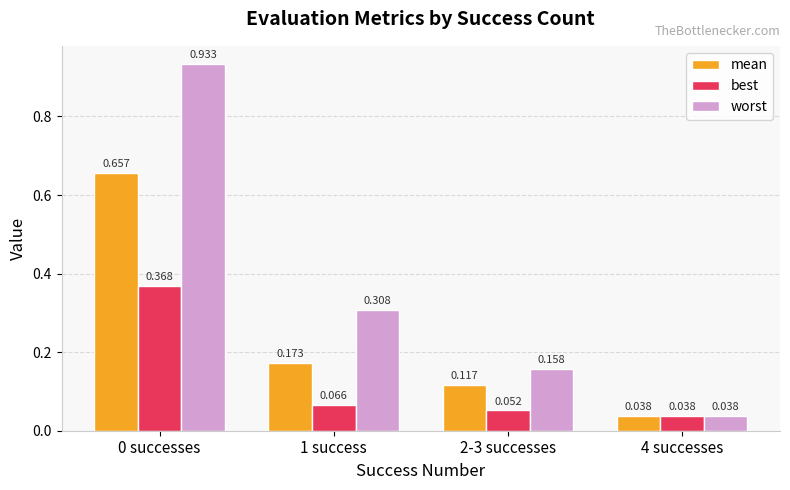

At how many categories does at least one series exceed 0?

4